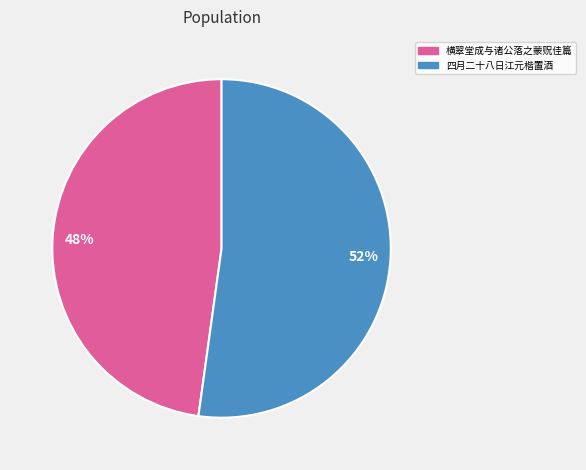

Is there a majority slice in this chart?

Yes